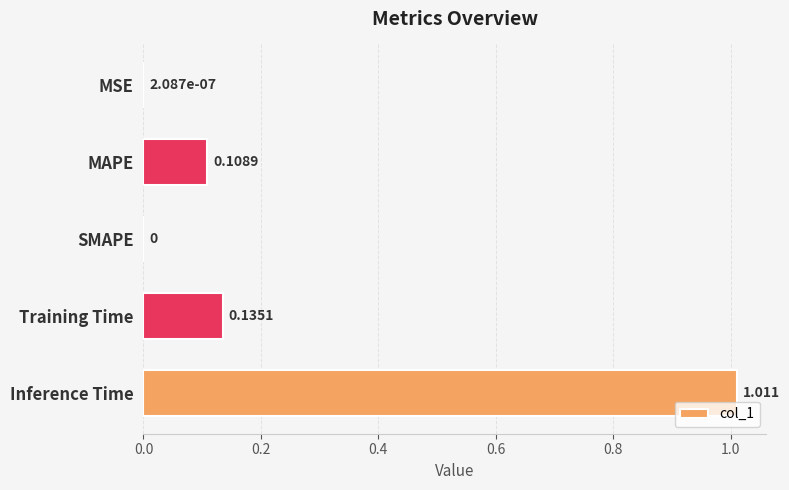

Which has a higher value, Inference Time or SMAPE?

Inference Time